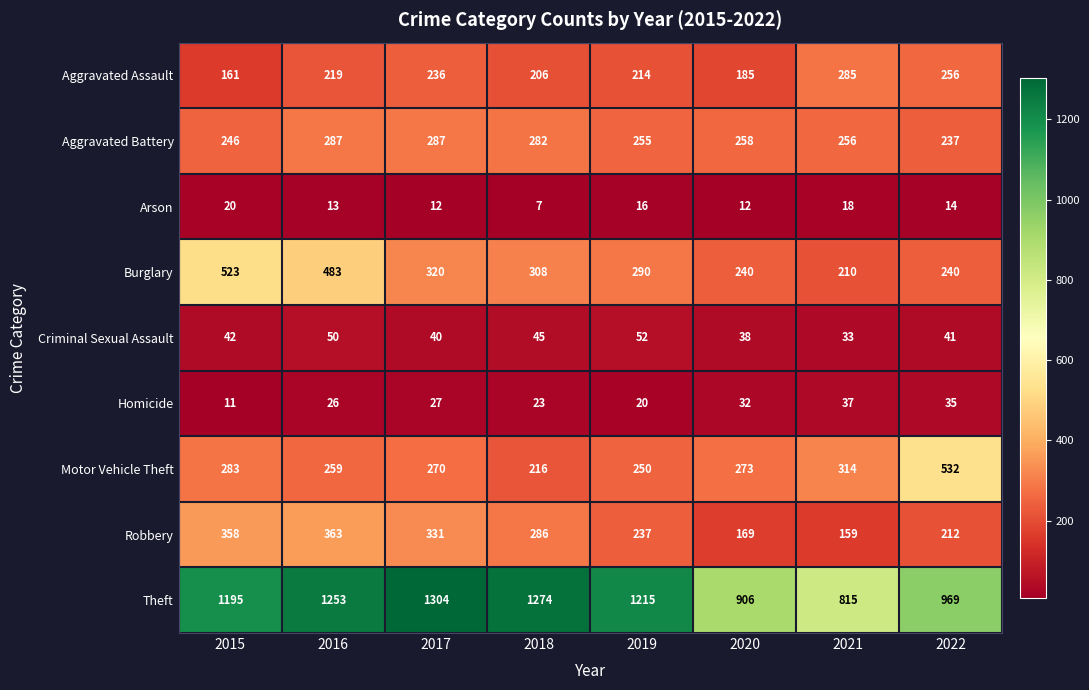

Is the value of Arson at 2019 greater than the value of Aggravated Assault at 2021?

No